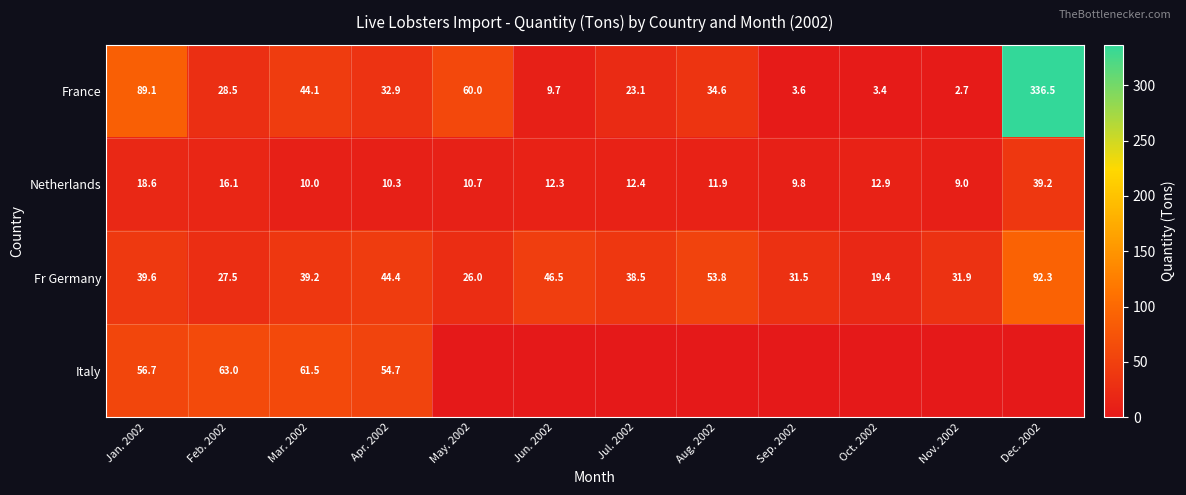

At which category is the sum across all series the highest?

Dec. 2002